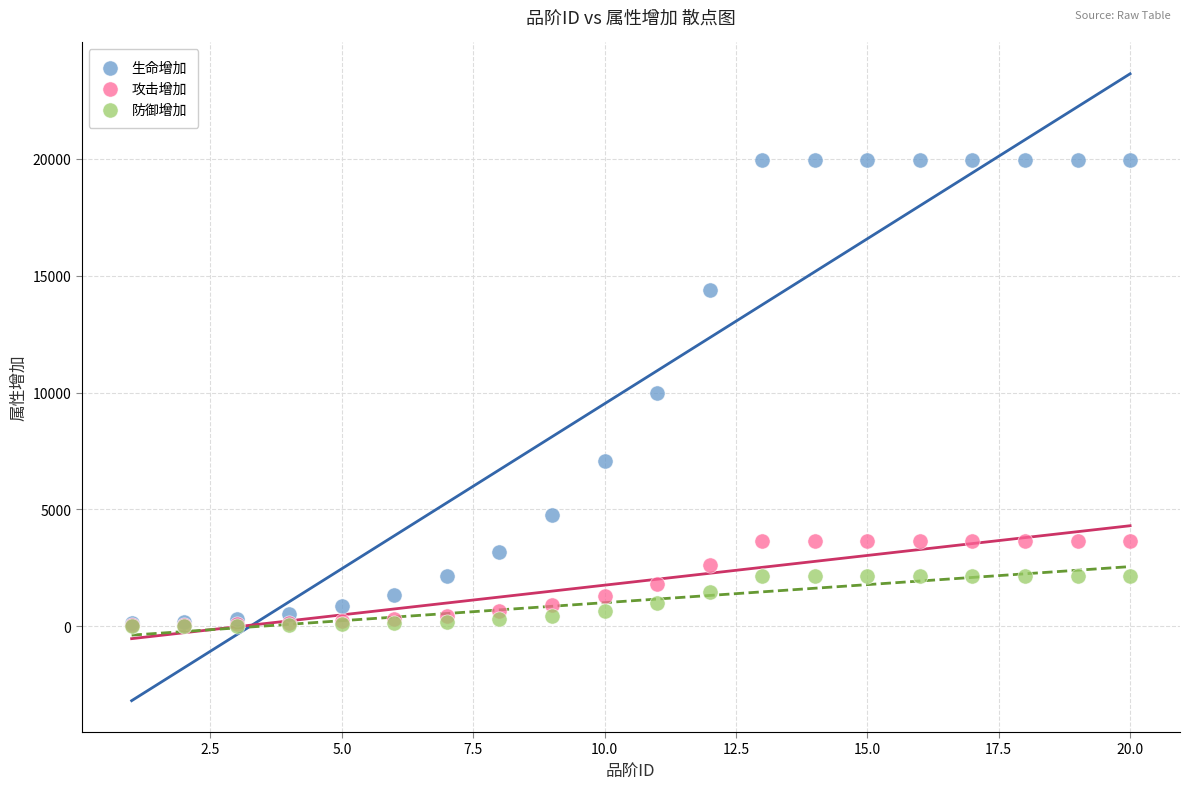

Which series reaches the maximum Y coordinate?

生命增加